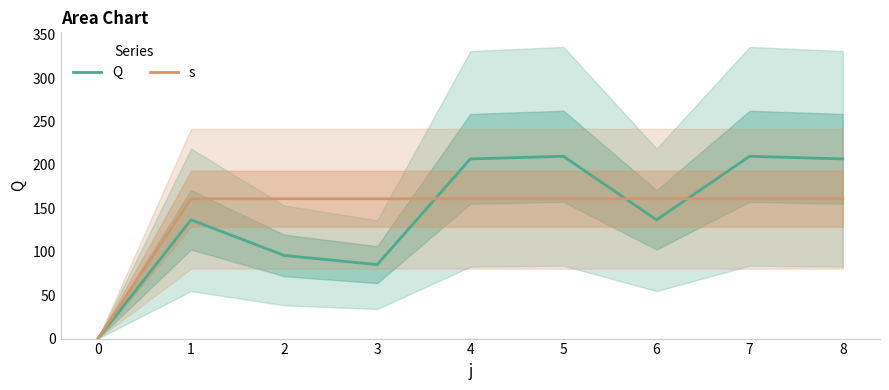

List the series in order of their peak value, lowest first.

s, Q